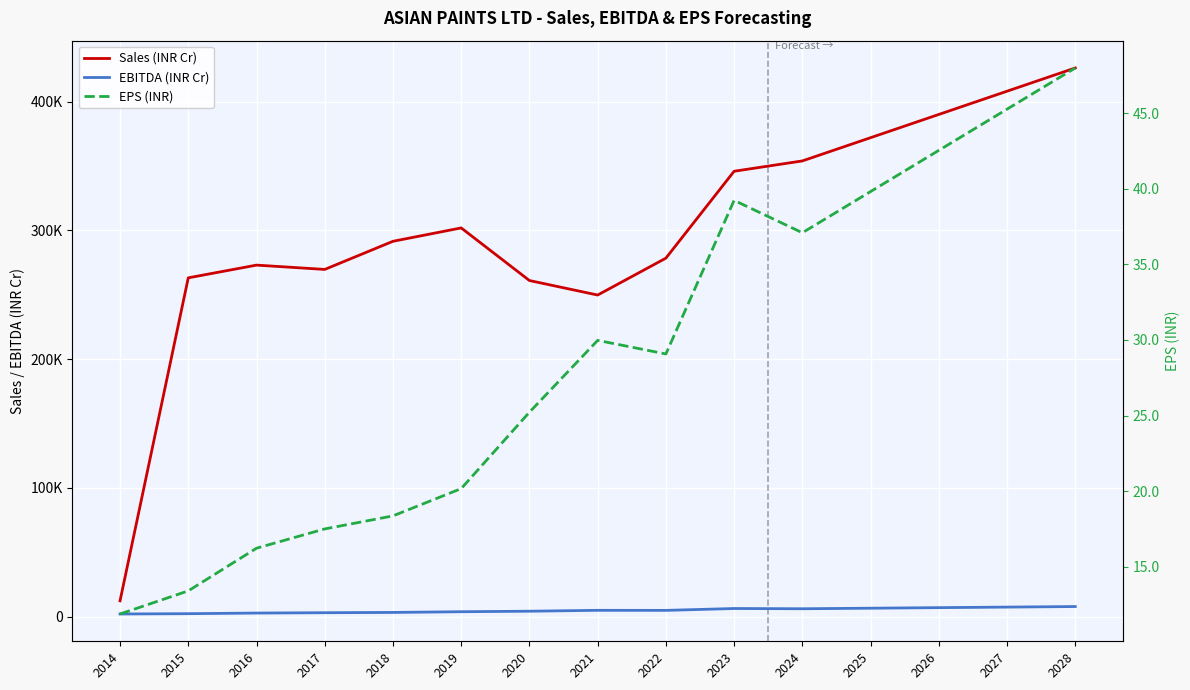

What is the minimum value shown in the chart?

11.9